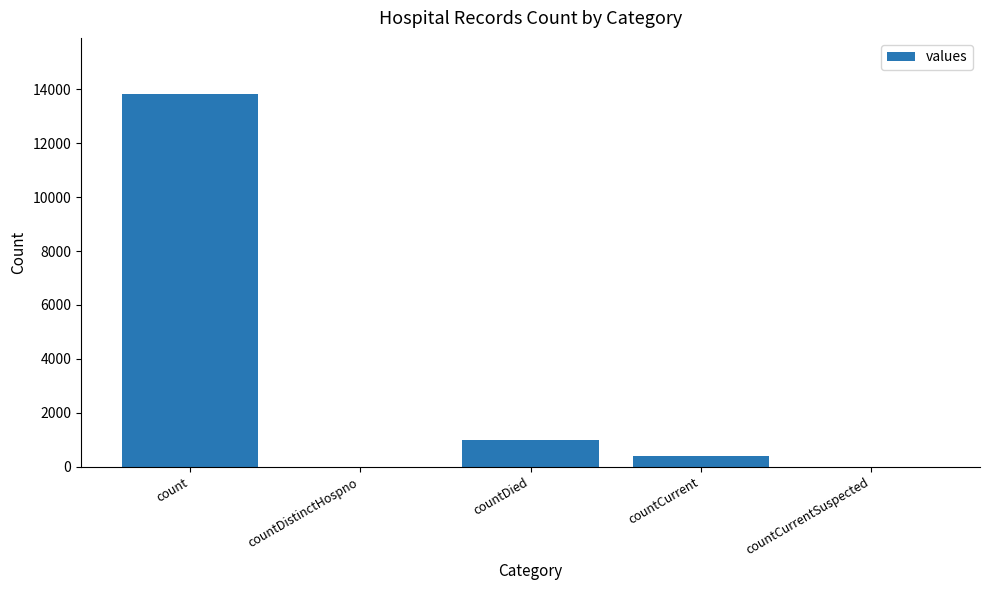

Reading left to right, list all the values displayed in this chart.

count=13831	countDistinctHospno=0	countDied=984	countCurrent=404	countCurrentSuspected=0